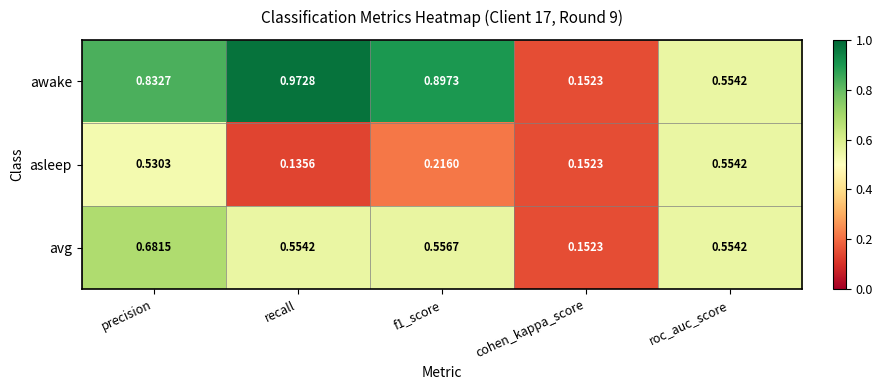

Where is asleep nearest to the value 0?

recall